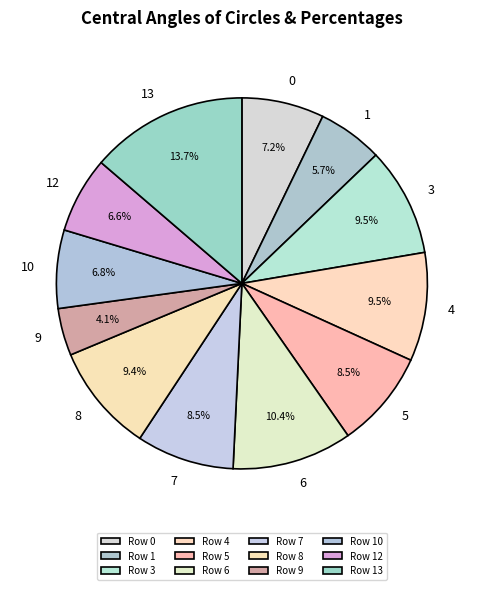

How many segments does this pie chart have?

12